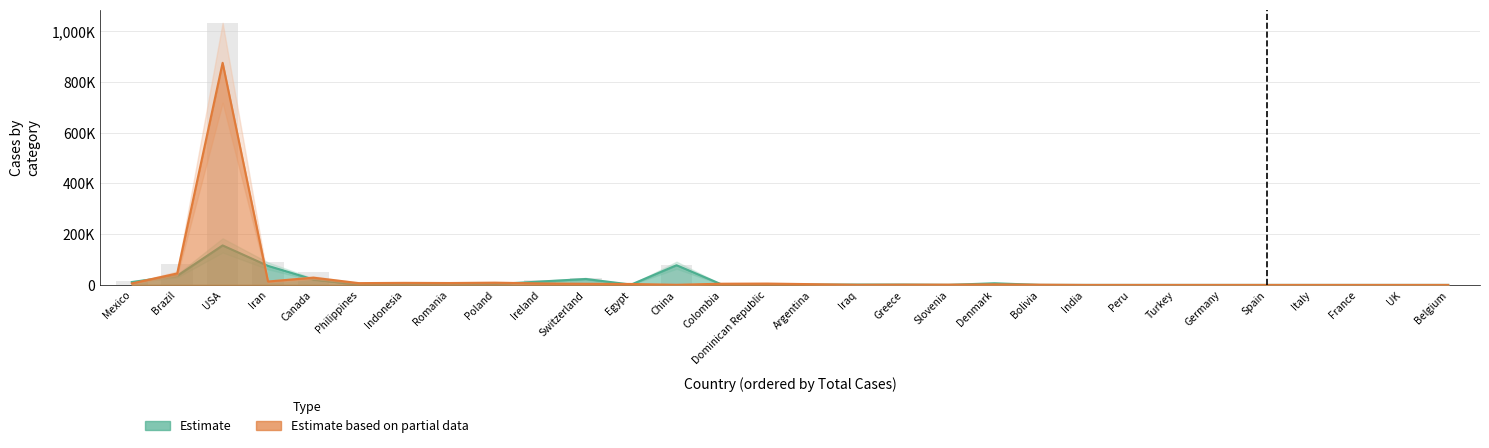

The value of Total Recovered at Iraq is 2.4. True or false?

False